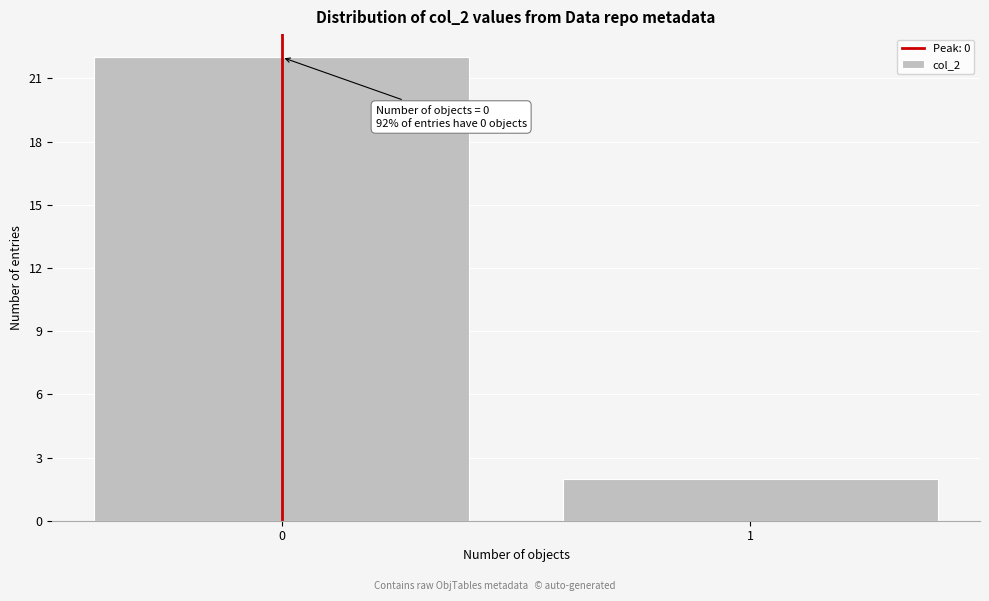

Reading right to left, what are all the values shown in this chart?

2	22